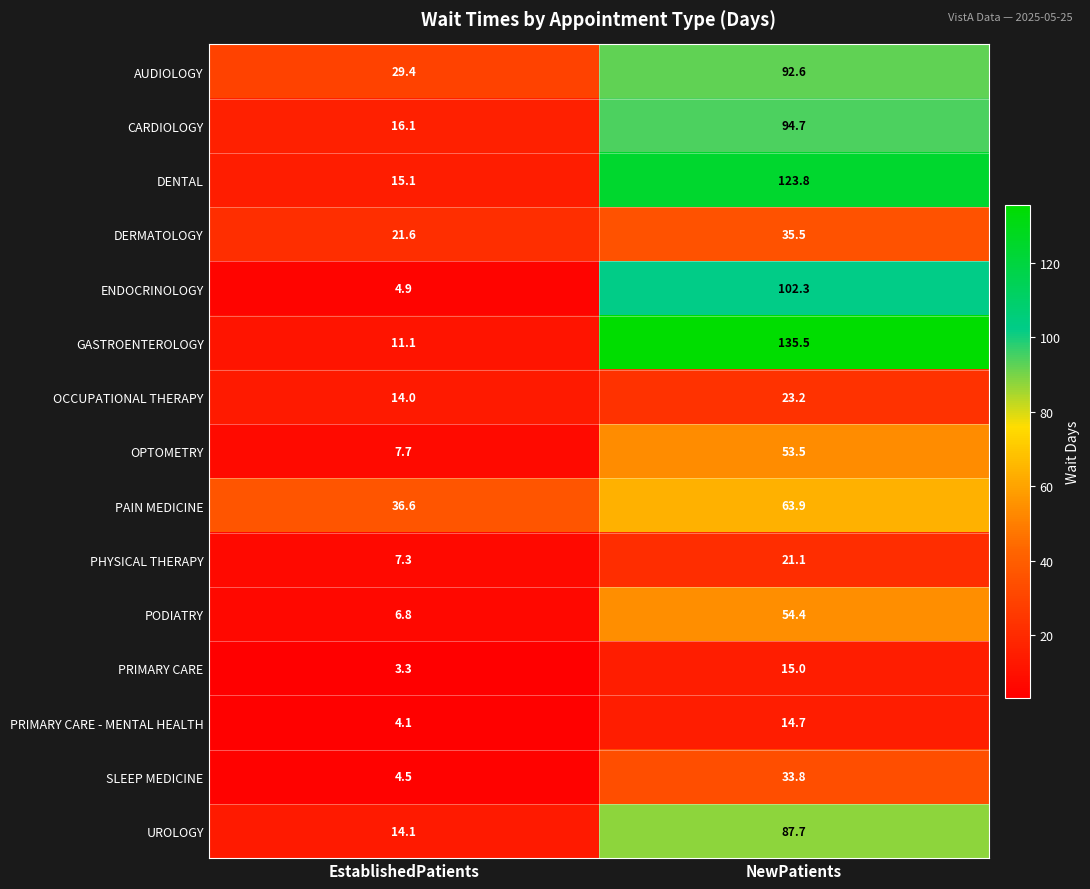

Rank the categories by PRIMARY CARE value from lowest to highest.

EstablishedPatients, NewPatients